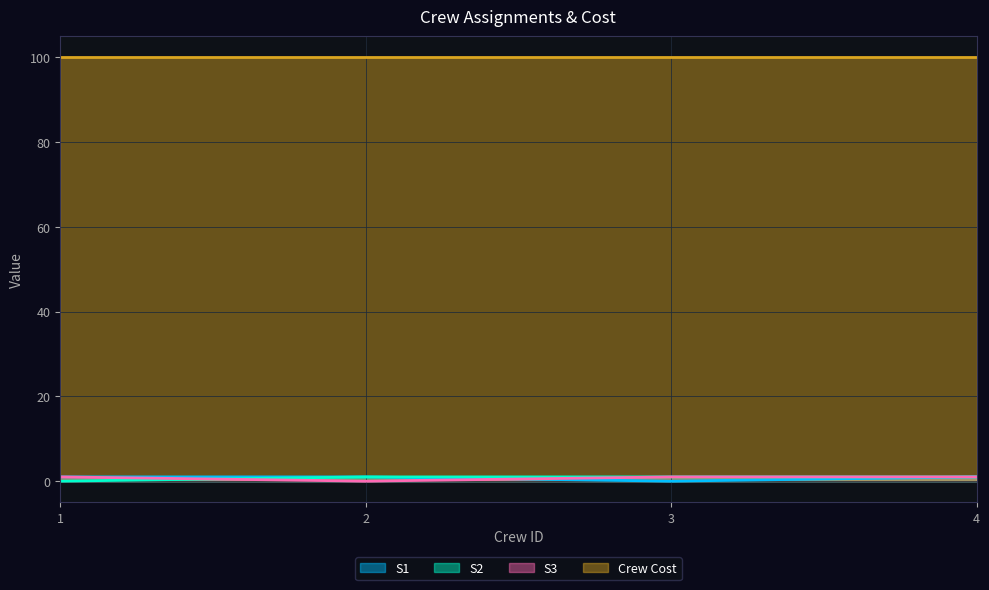

What is the greatest value displayed?

100